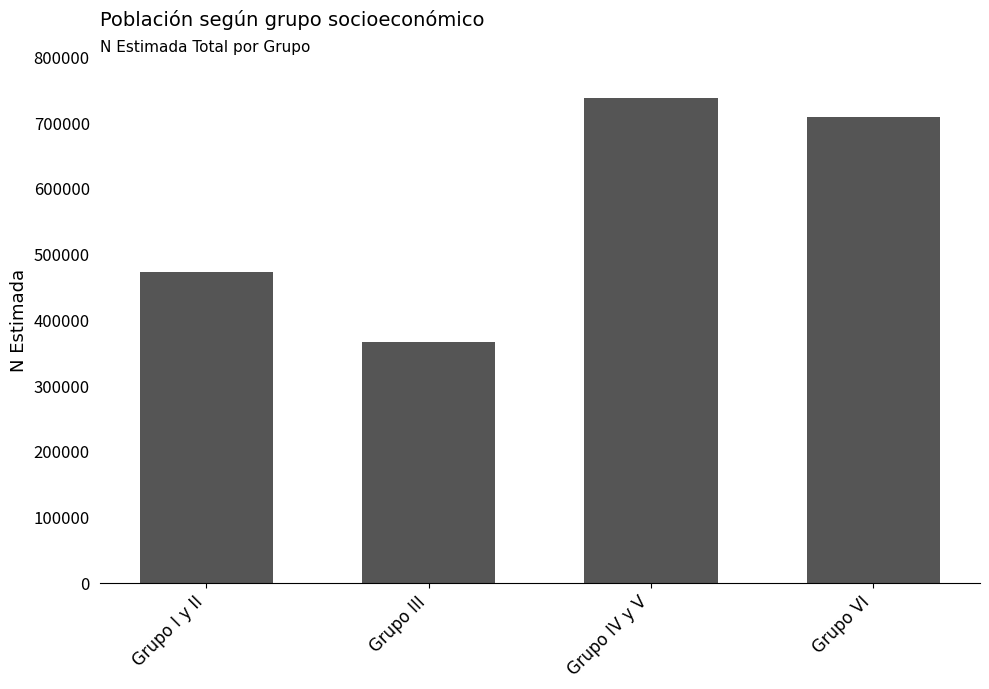

Is it true that the value at Grupo VI is 264127?

False